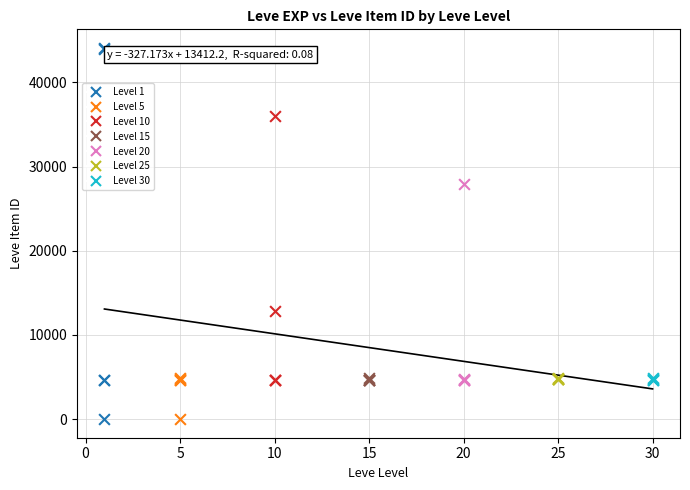

Which series contains the highest Y value?

Level 1